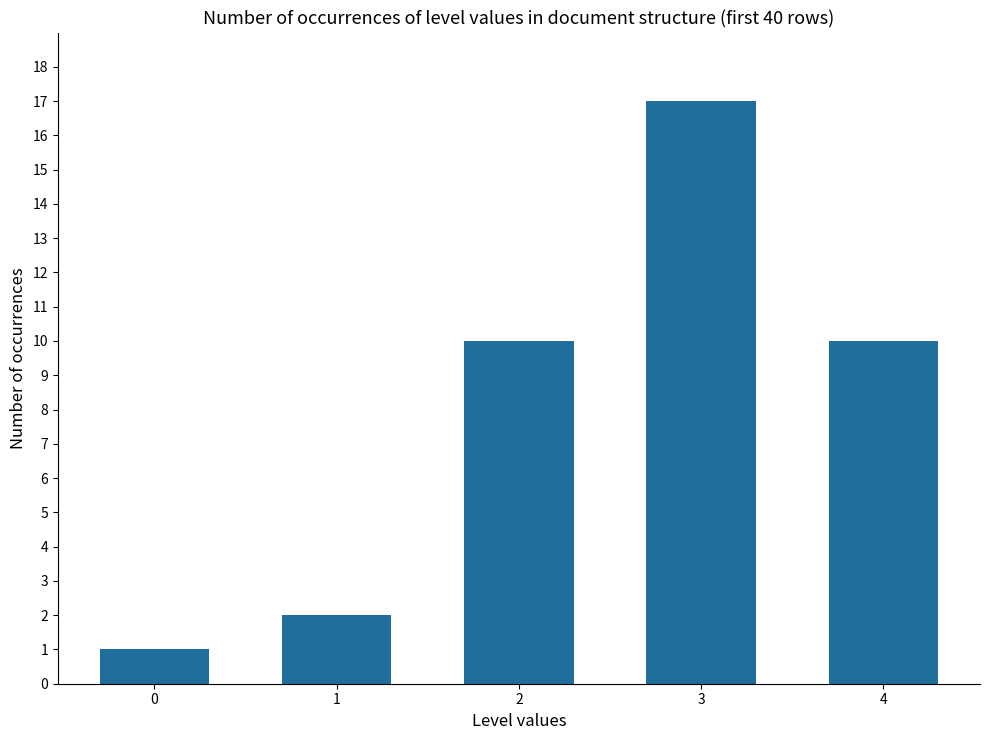

How many values are below 10?

2